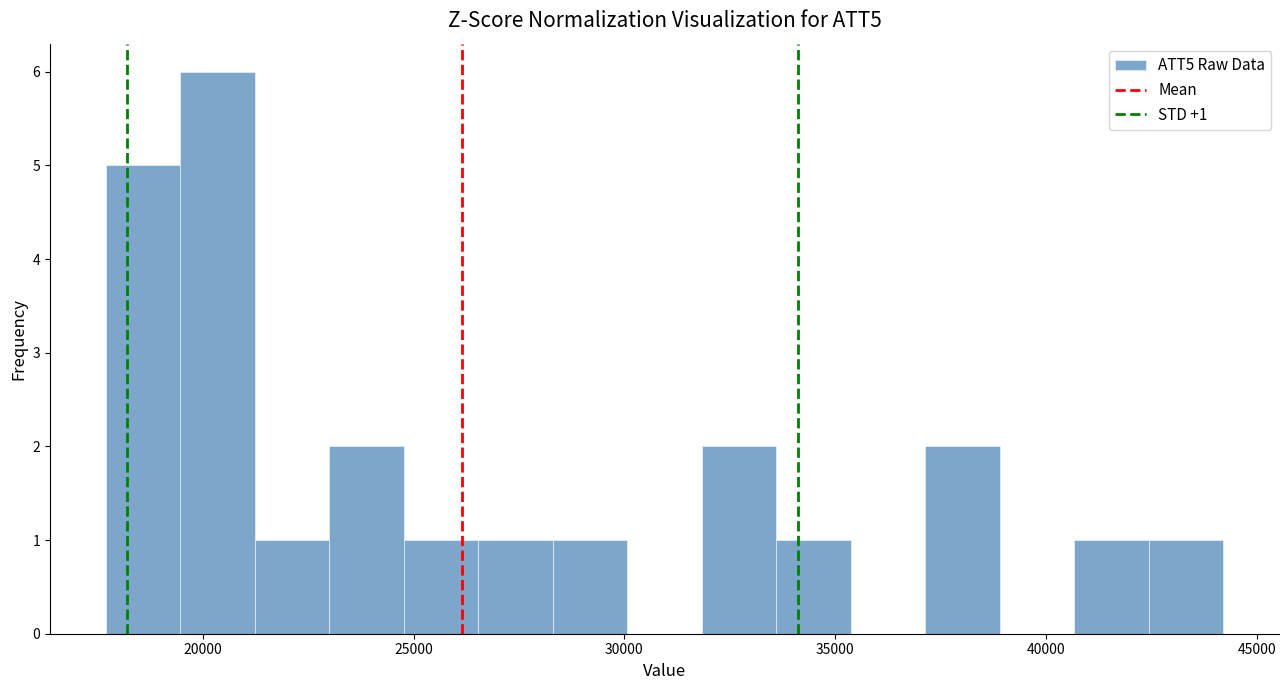

Read against the x-axis, roughly where is the centre of the tallest bar?

20500